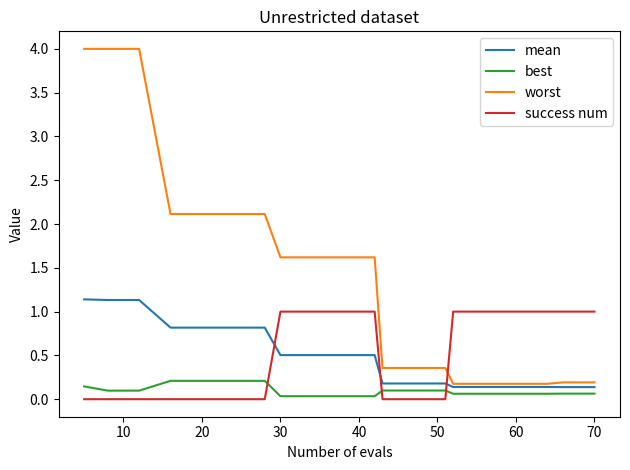

Which series has the widest spread of values?

worst